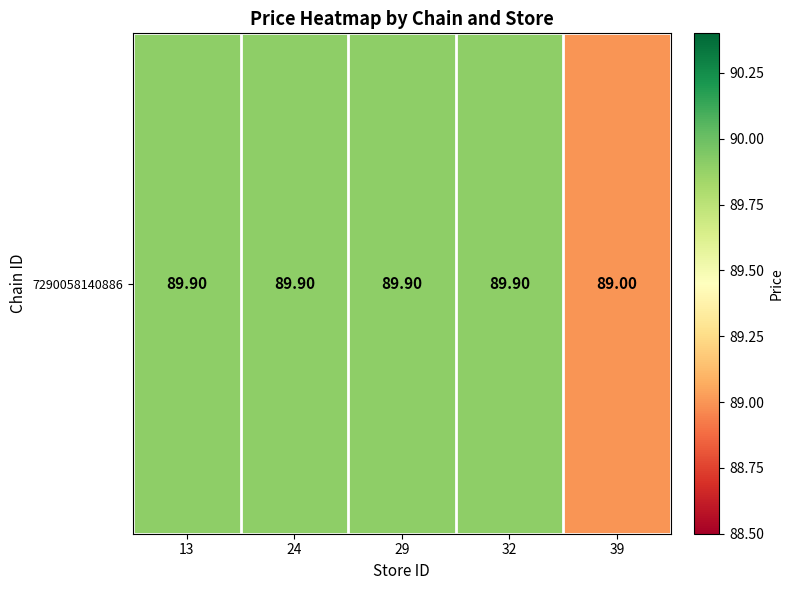

Rank the categories by value from highest to lowest.

13, 24, 29, 32, 39